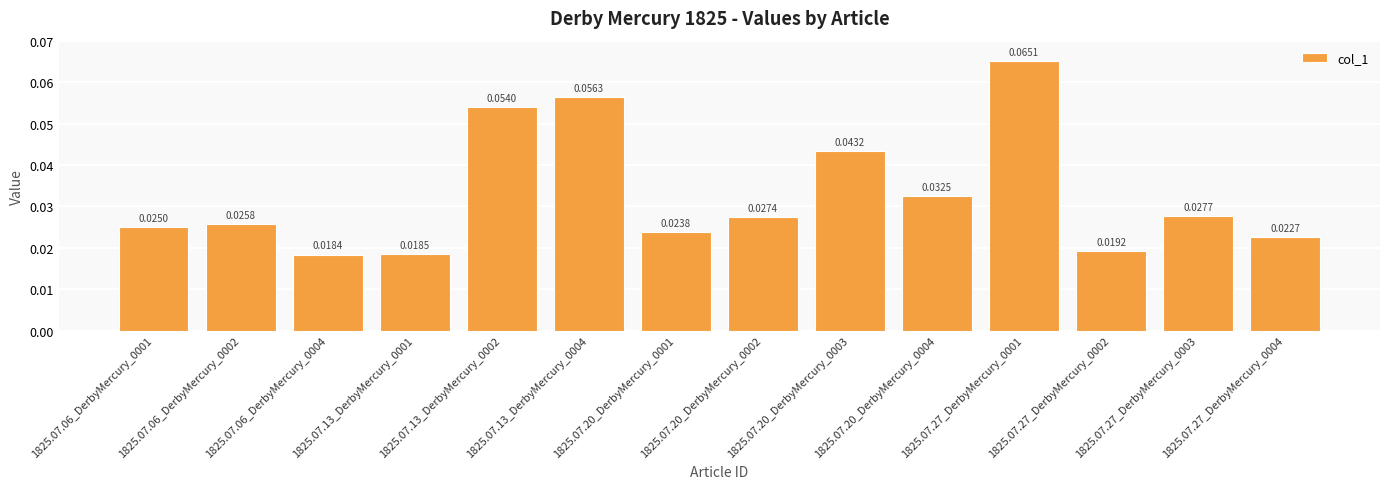

Rank the categories by value from highest to lowest.

1825.07.27_DerbyMercury_0001, 1825.07.13_DerbyMercury_0004, 1825.07.13_DerbyMercury_0002, 1825.07.20_DerbyMercury_0003, 1825.07.20_DerbyMercury_0004, 1825.07.27_DerbyMercury_0003, 1825.07.20_DerbyMercury_0002, 1825.07.06_DerbyMercury_0002, 1825.07.06_DerbyMercury_0001, 1825.07.20_DerbyMercury_0001, 1825.07.27_DerbyMercury_0004, 1825.07.27_DerbyMercury_0002, 1825.07.13_DerbyMercury_0001, 1825.07.06_DerbyMercury_0004